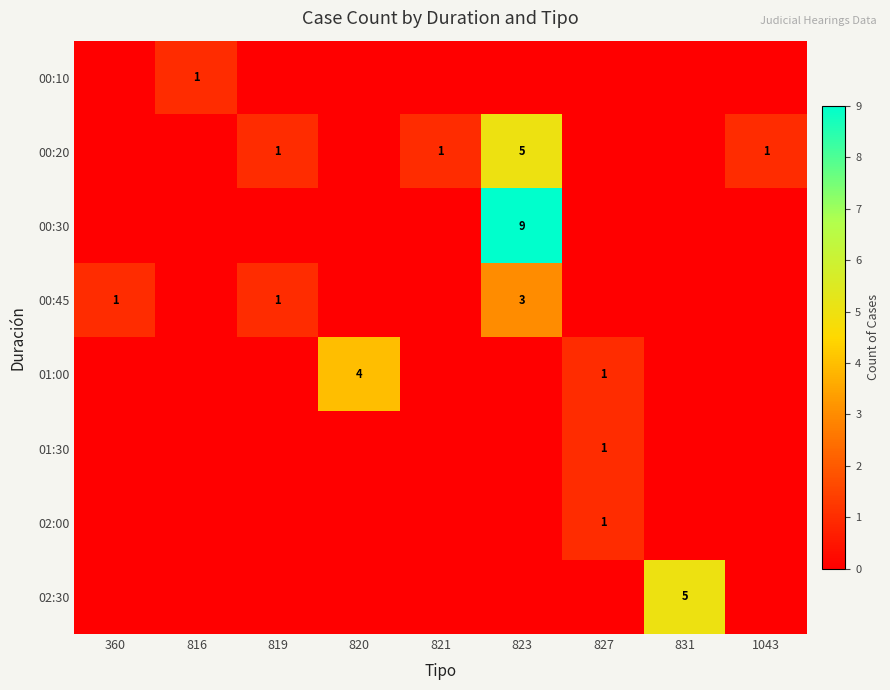

Count the 01:00 values in the range 0 to 1.

8